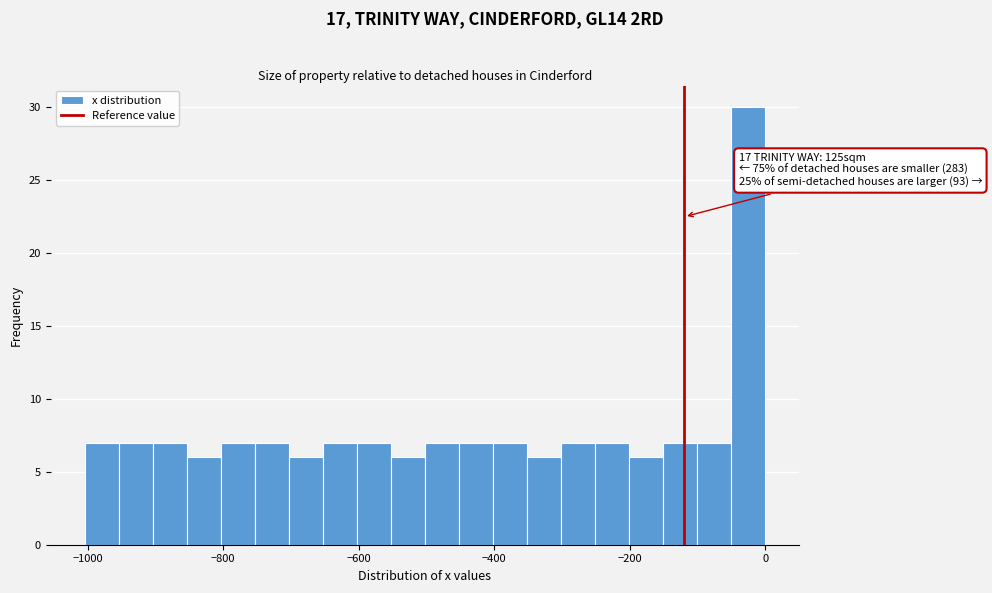

Around what value on the x-axis is the tallest bar? Give the approximate position of its centre, as read against the axis.

-20